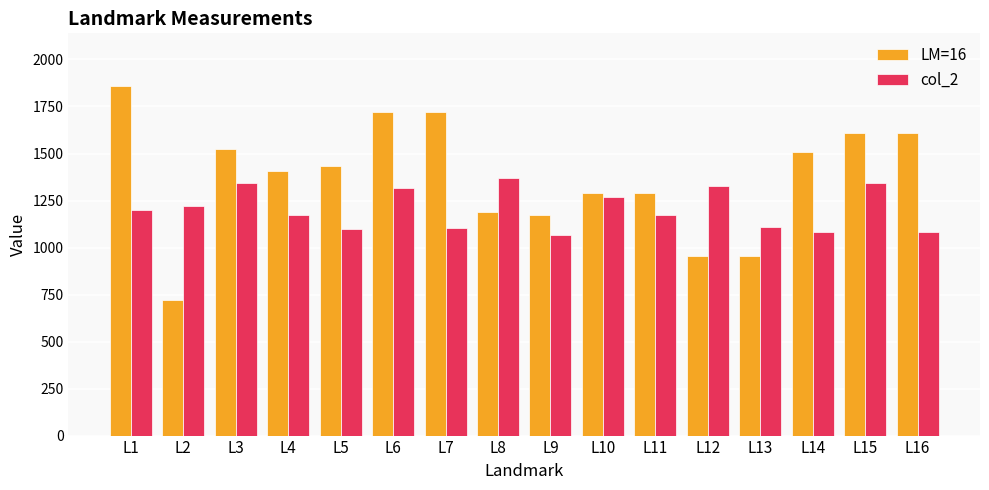

Which series has the largest total across all categories?

LM=16